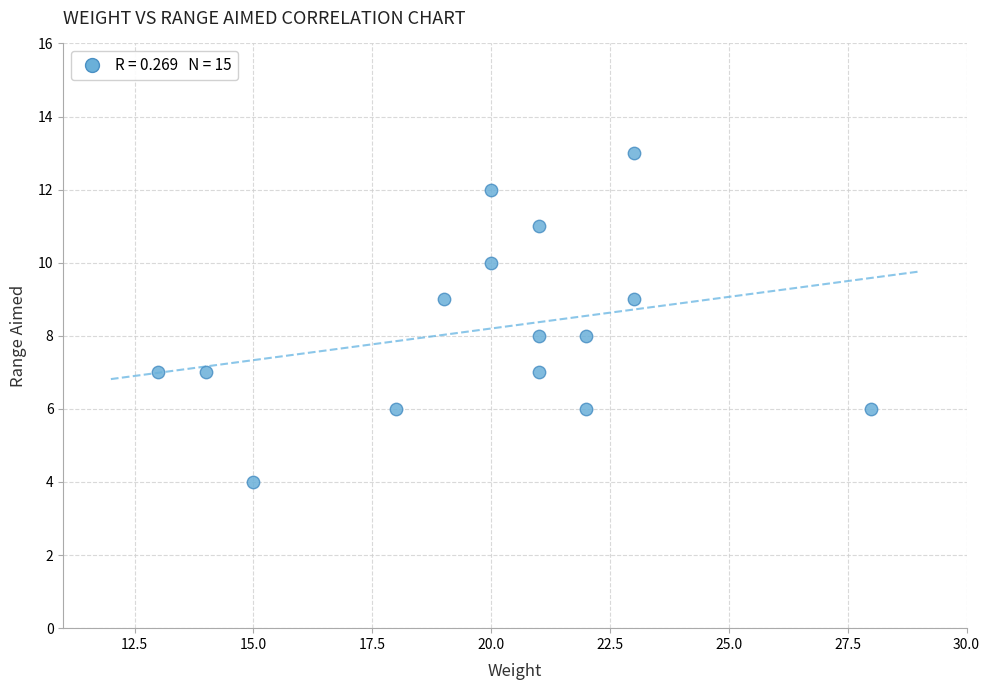

What is the range of X values (max minus min)?

15